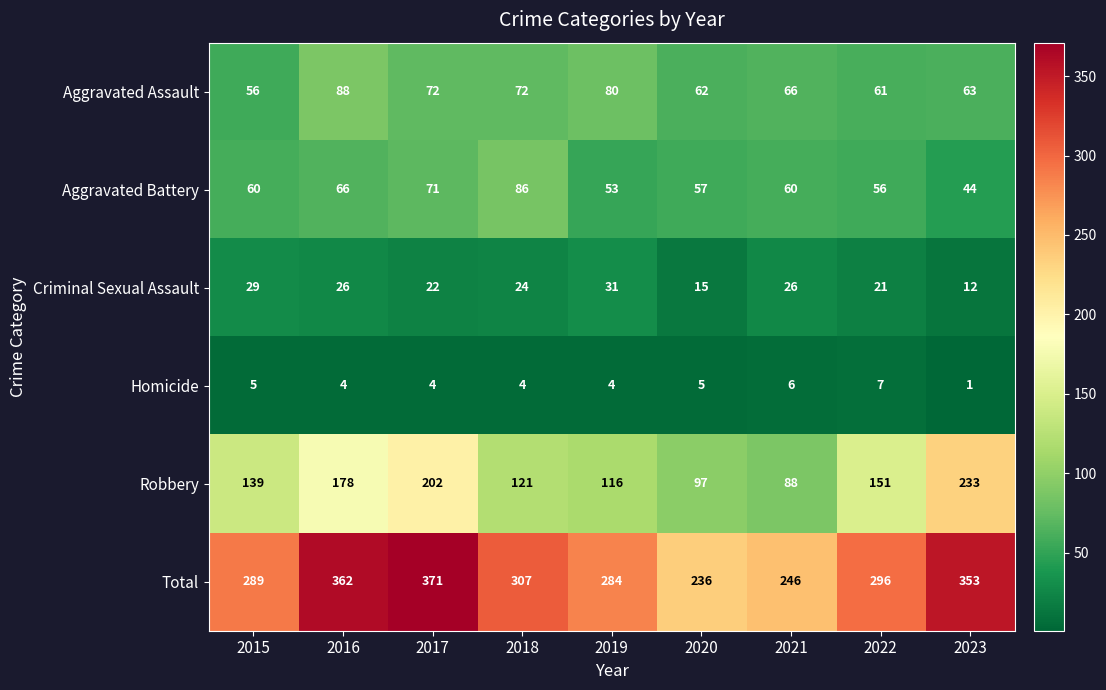

Rank the series at 2017 from lowest to highest value.

Homicide, Criminal Sexual Assault, Aggravated Battery, Aggravated Assault, Robbery, Total